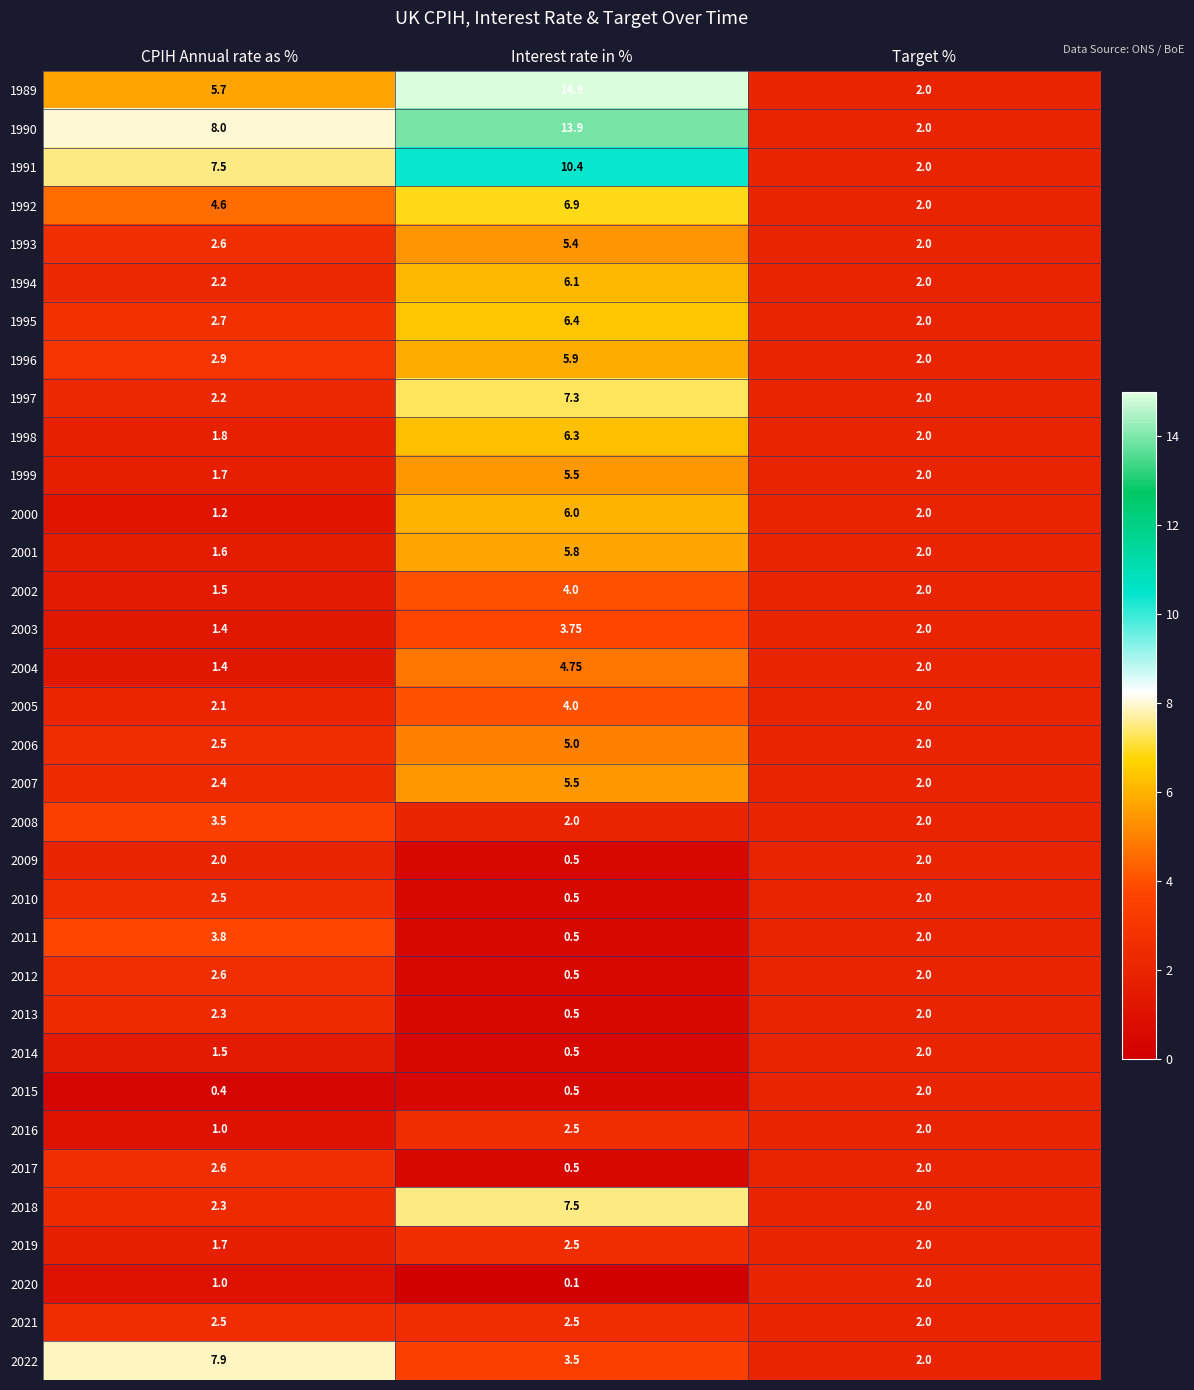

At which label does 1993 reach its peak?

Interest rate in %